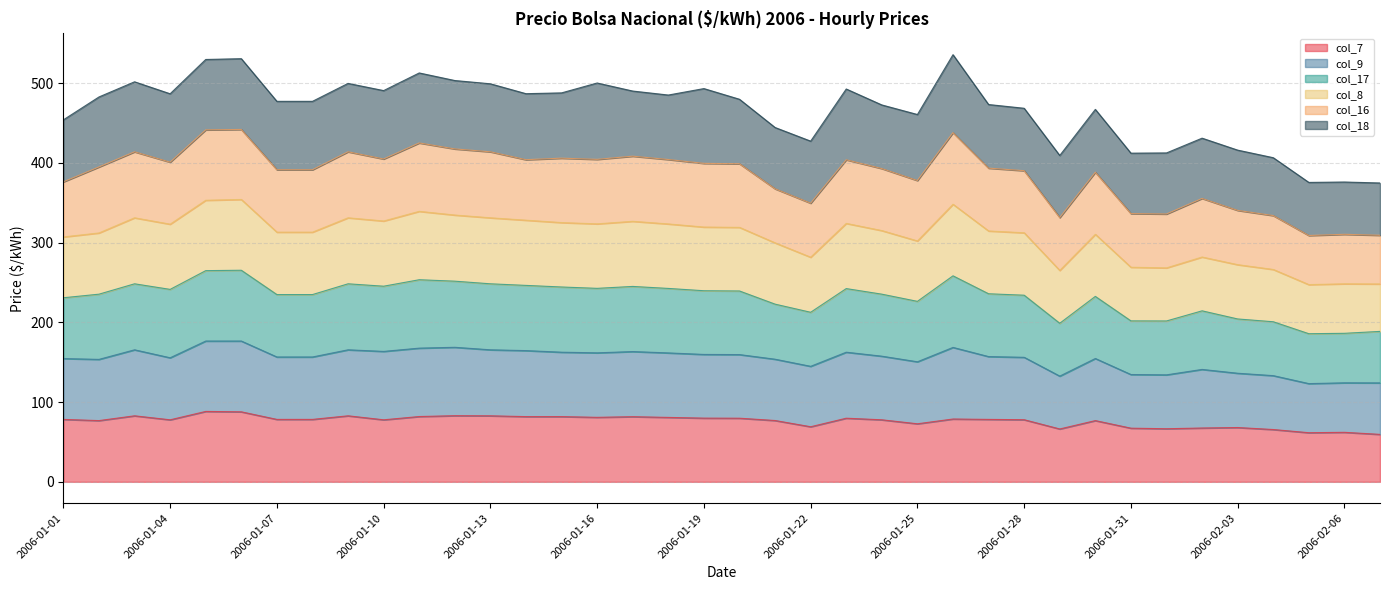

The value of col_7 at 2006-01-04 is 77.8. True or false?

True